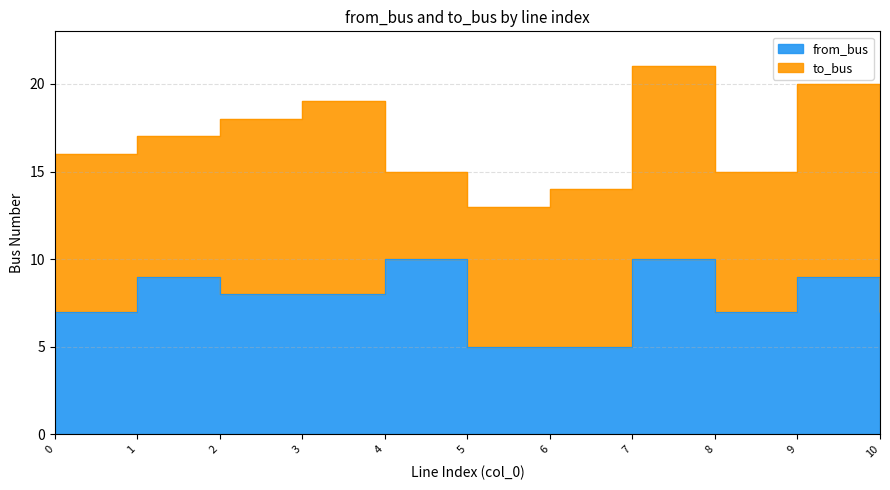

Read the value at 6.

5